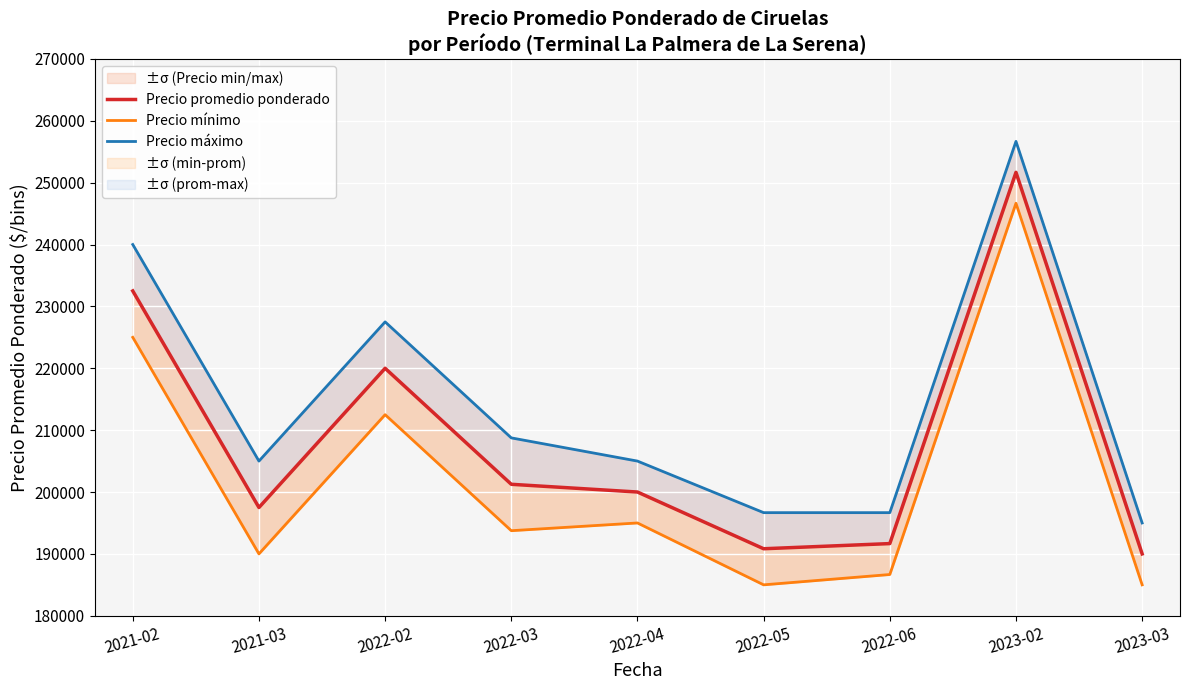

Does the chart display data point markers on the line(s)?

No